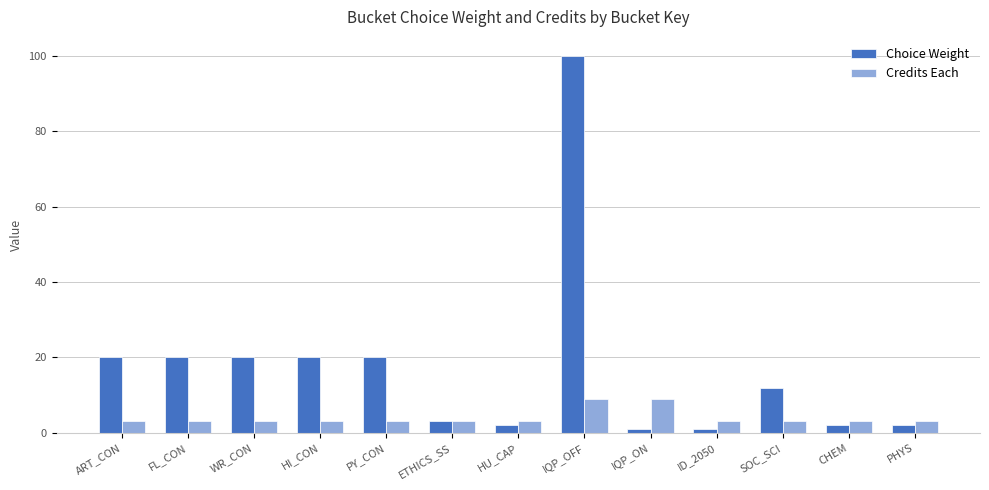

Rank the series at IQP_OFF from lowest to highest value.

Credits Each, Choice Weight